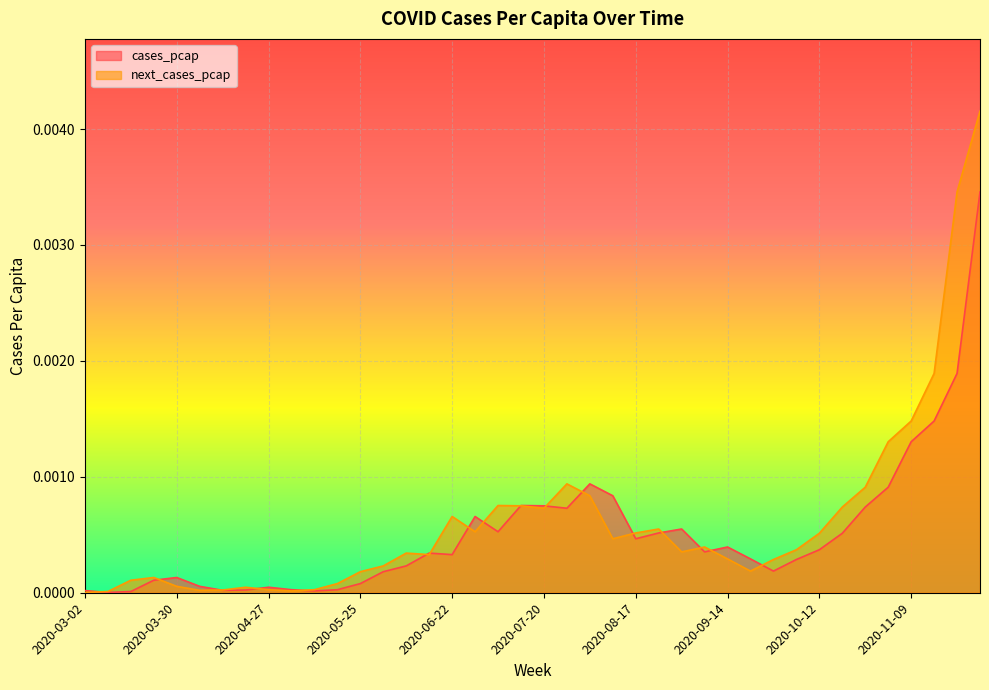

How many intersections are there between cases_pcap and next_cases_pcap?

17